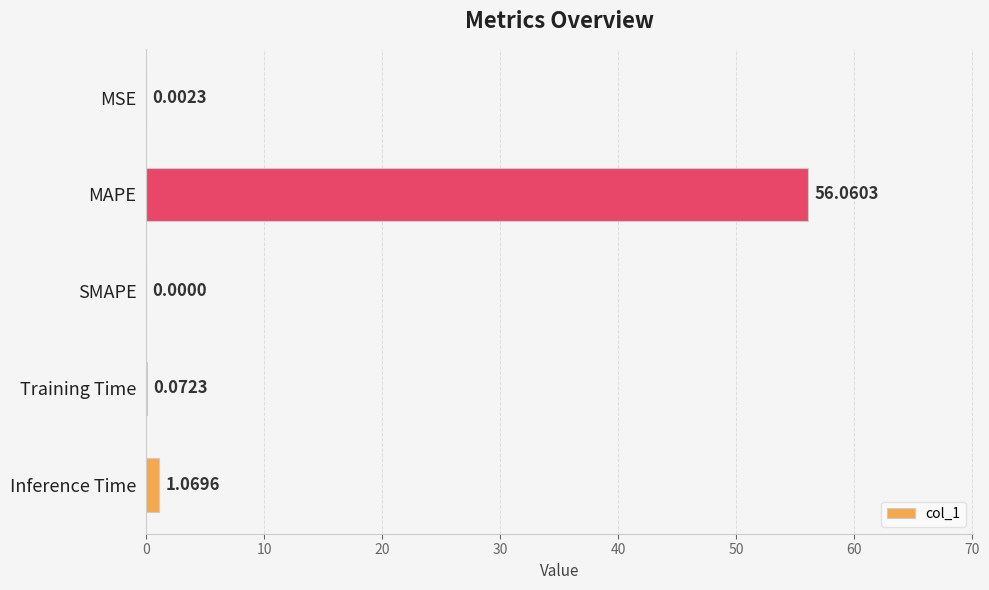

What is the sum of all values?

57.2